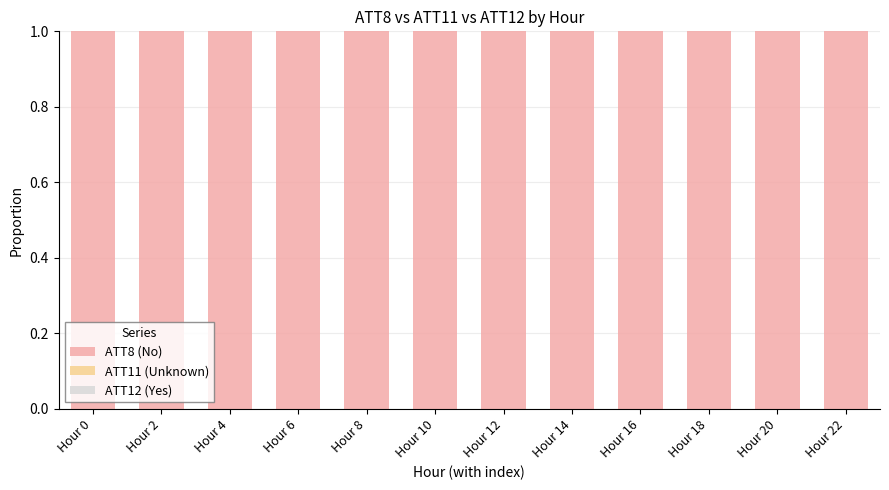

Is it true that ATT8 (No) equals 1.0 at Hour 12?

True